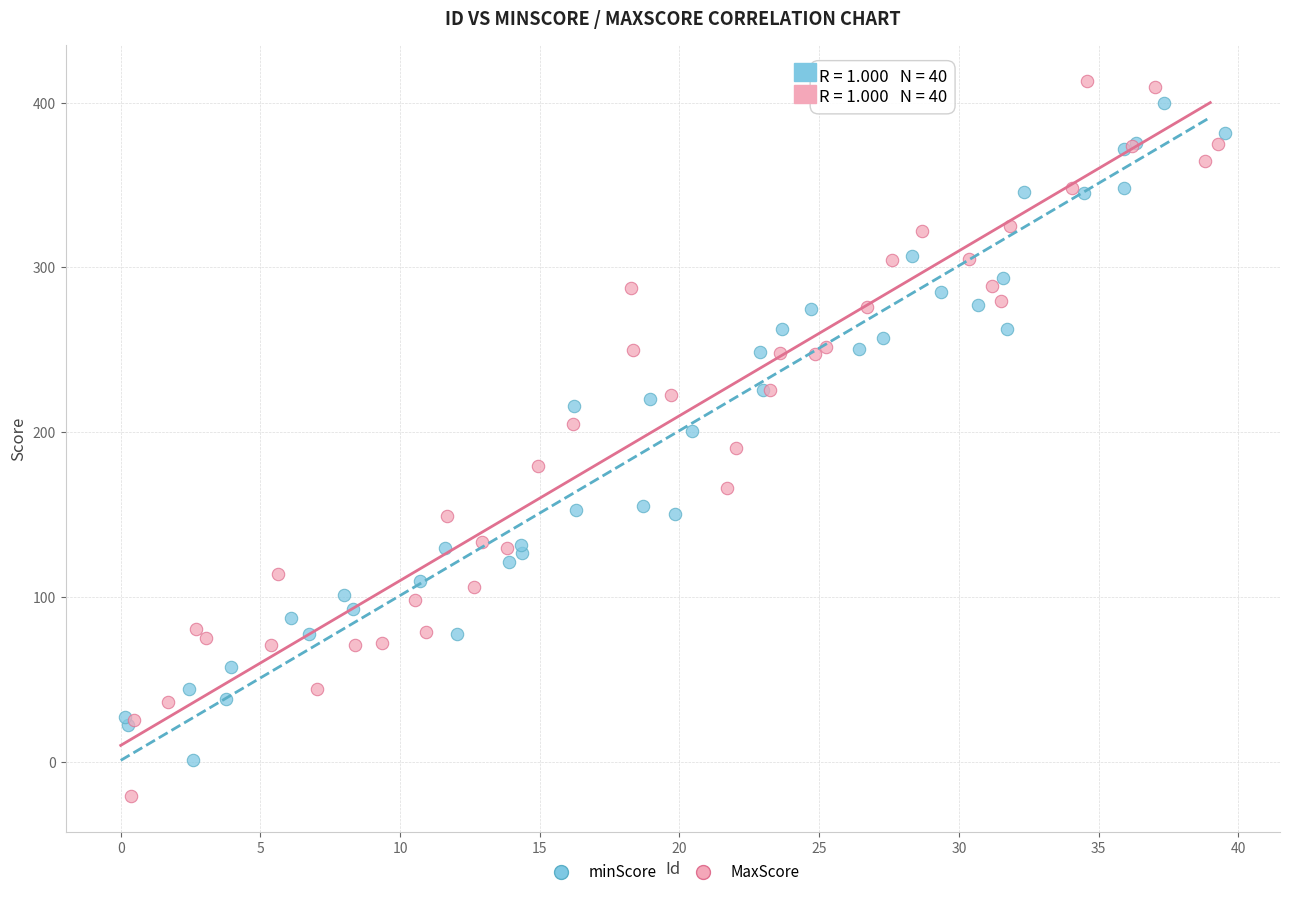

Which series reaches the minimum Y coordinate?

MaxScore